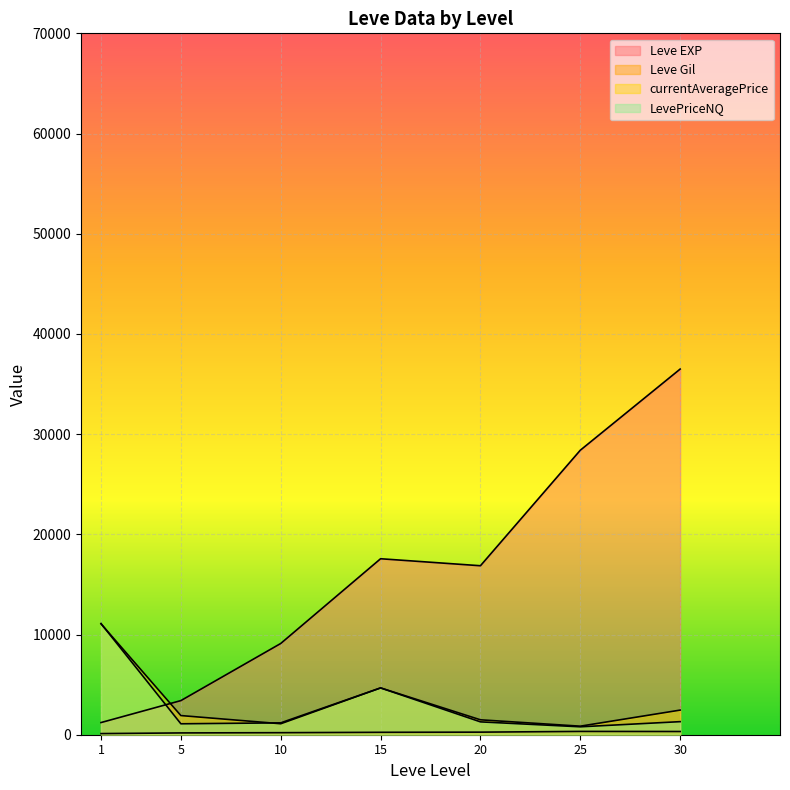

Is it true that Leve EXP equals 1330.0 at 1?

True